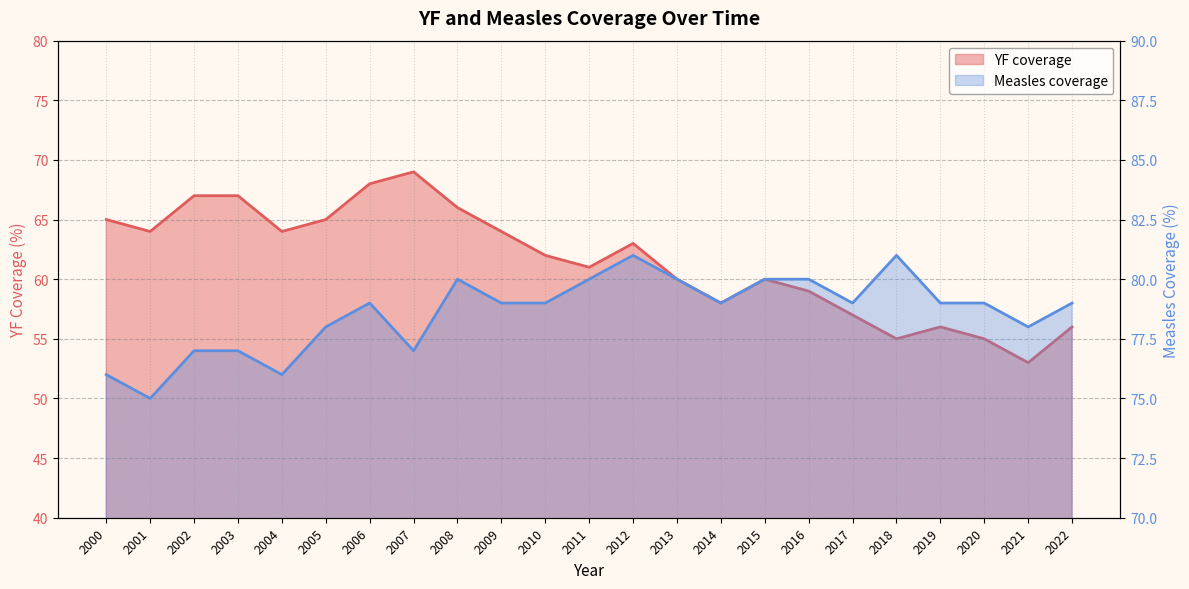

Where does the YF coverage series first go above 62?

2000